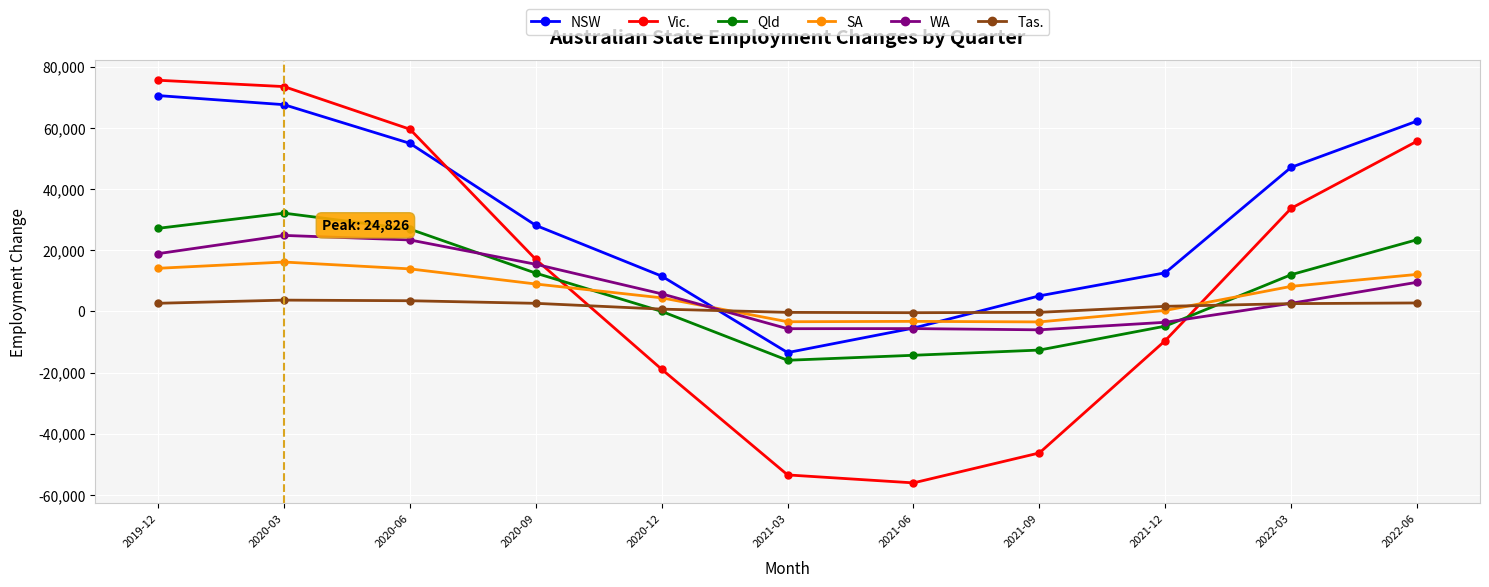

What position from the left is 2020-09?

4